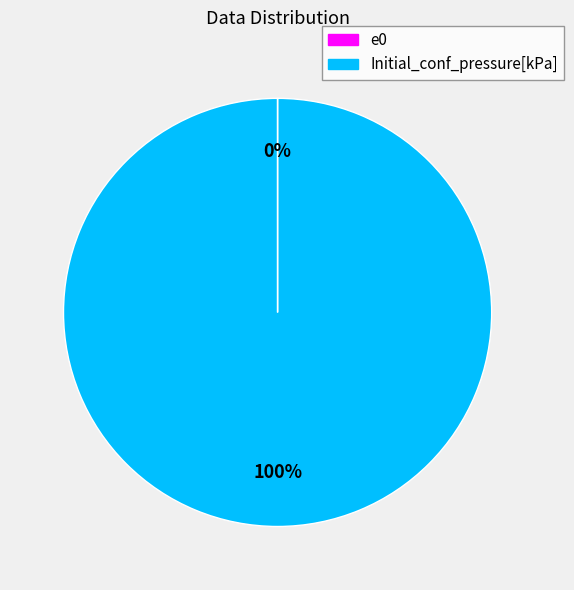

What is the largest slice in the pie chart?

Initial_conf_pressure[kPa]